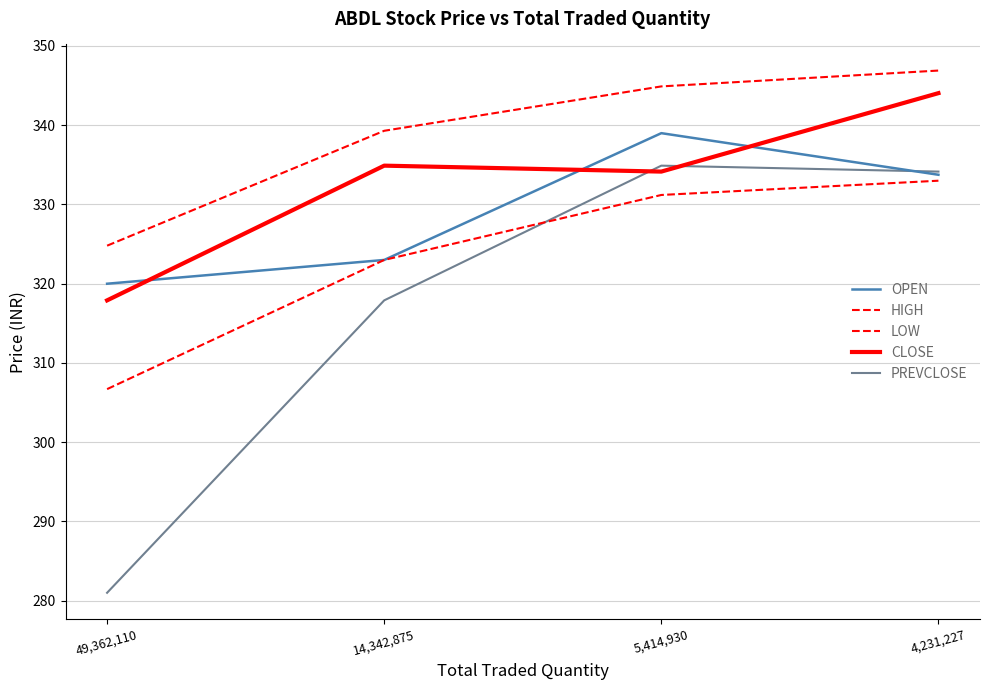

How many lines are shown in the chart?

5